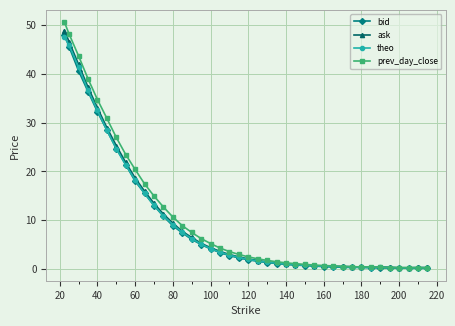

True or false: theo has more than 0 interior local peaks.

True